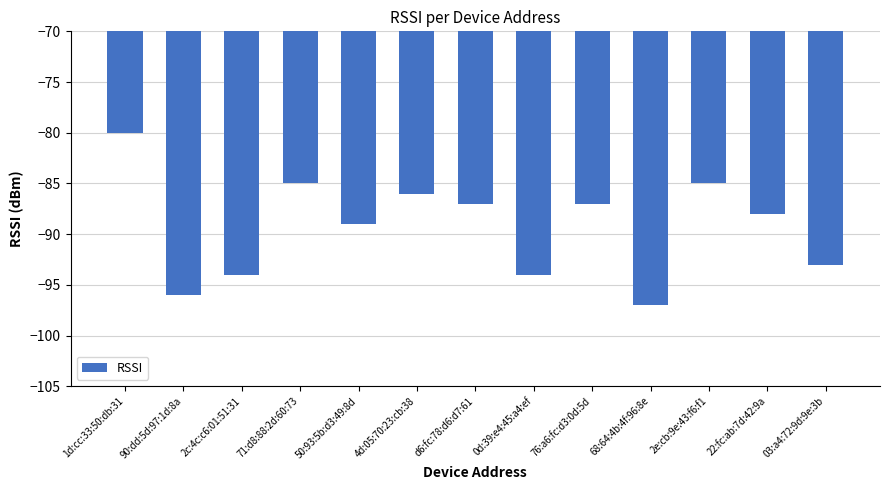

The value at 50:93:5b:d3:49:8d is -89. True or false?

True